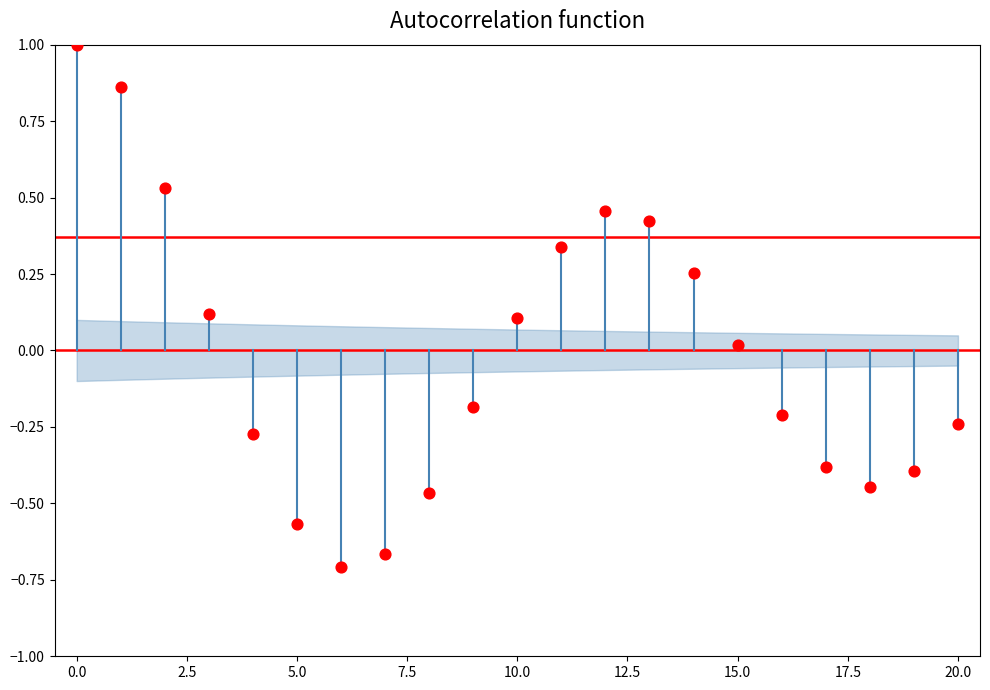

What is the range of Y values (max minus min)?

1.7